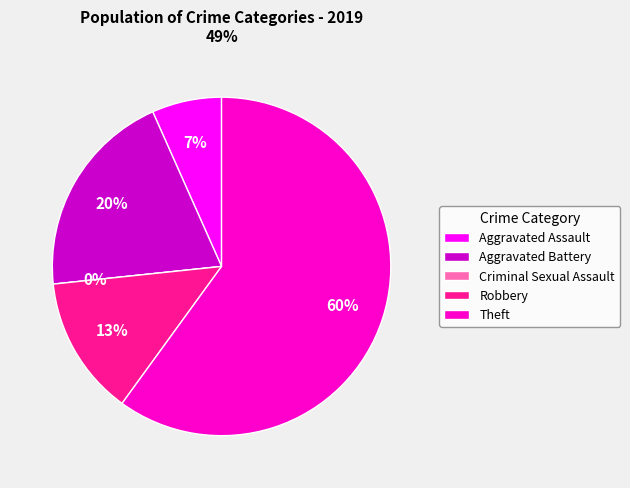

To the nearest percent, what is the combined percentage of Theft and Robbery?

73%